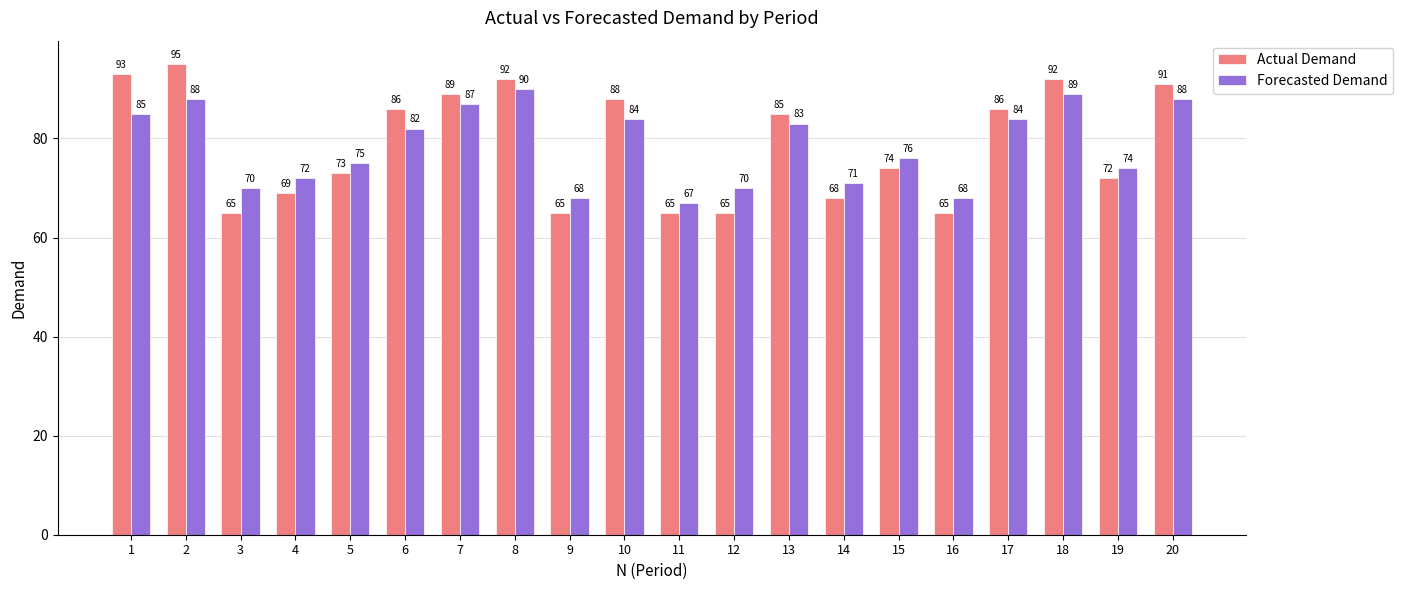

Which series has the largest total across all categories?

Actual Demand